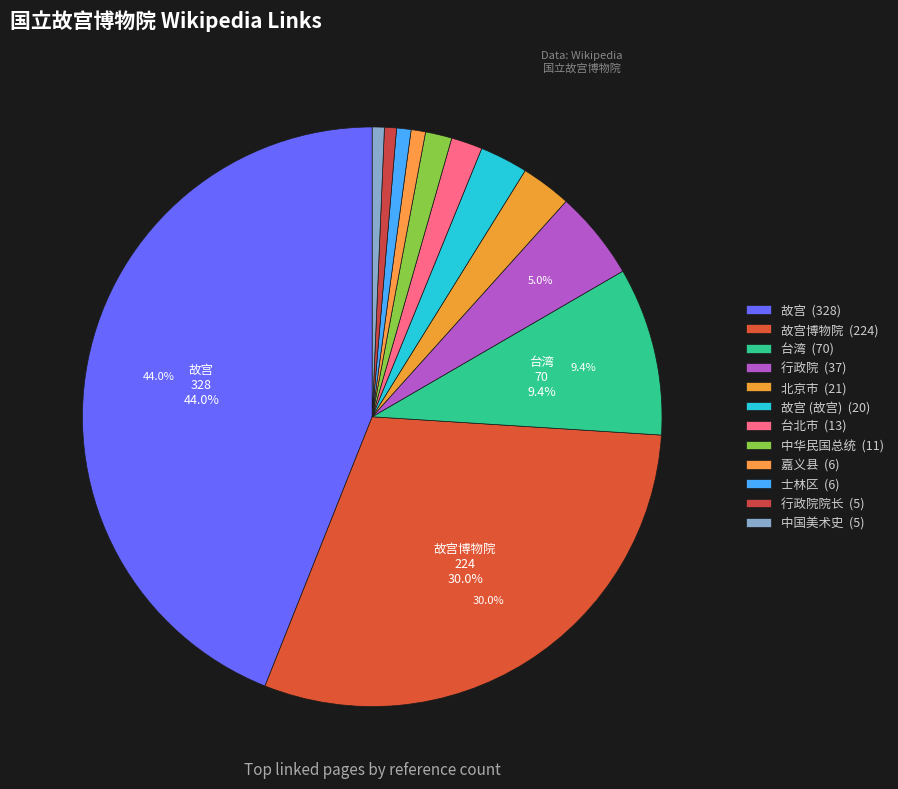

How many slices are in this pie chart?

12